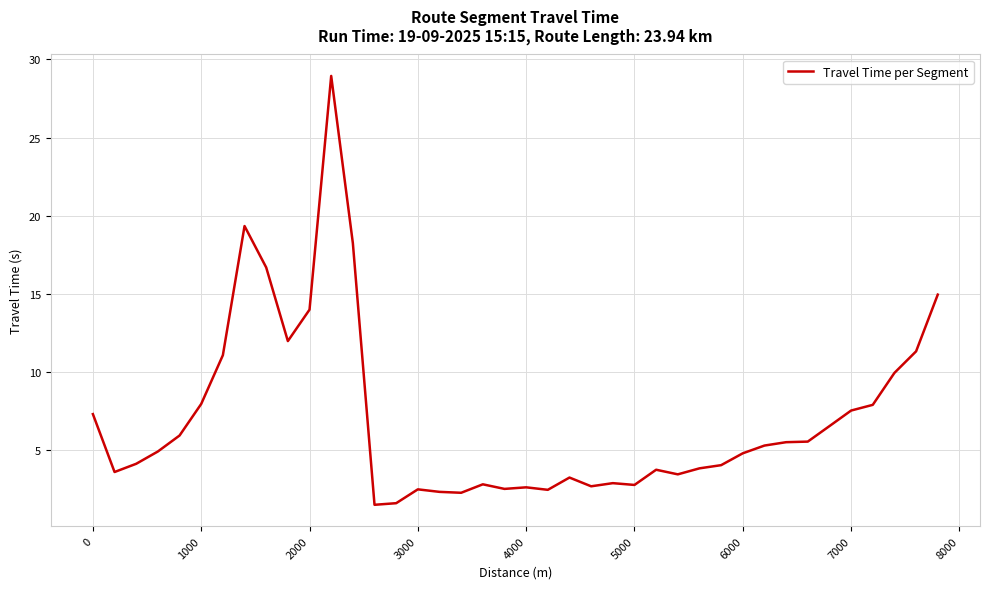

What is the greatest value displayed?

28.9